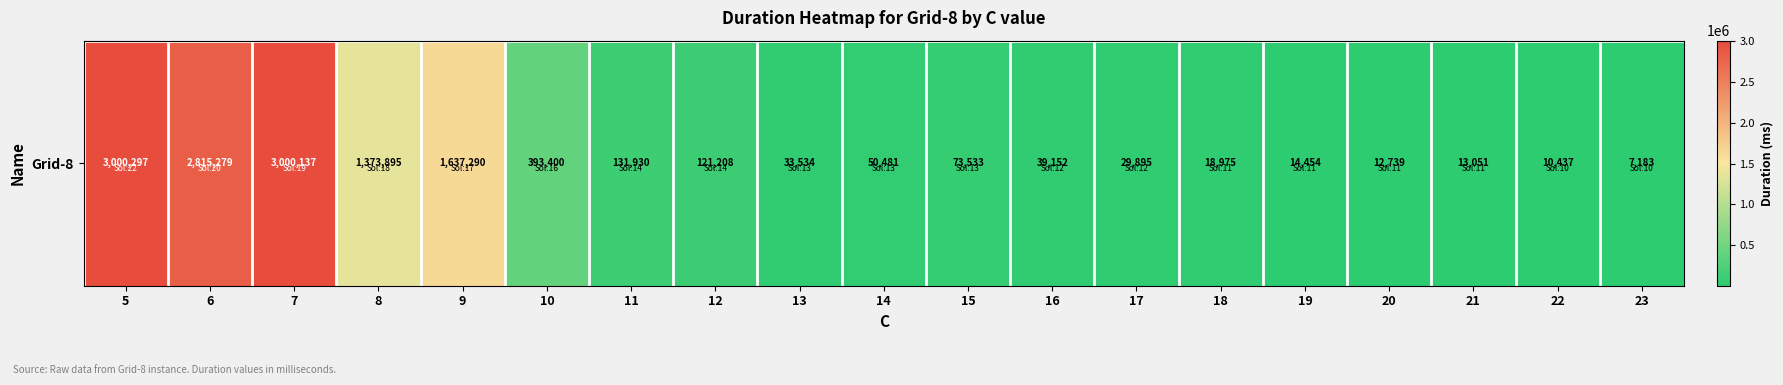

What is the sum of the values at 7 and 12?

3121345